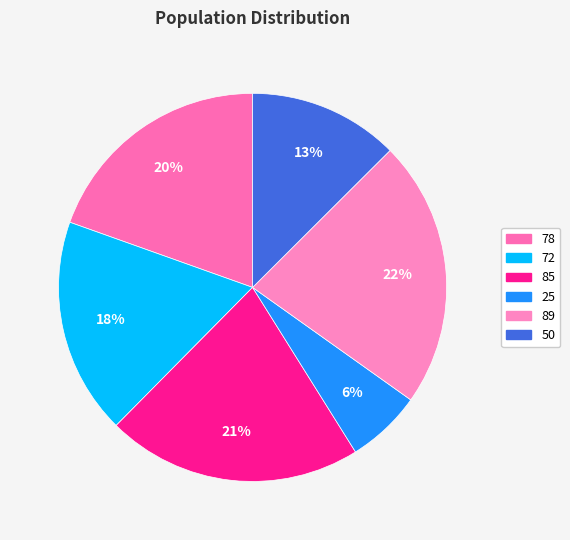

To the nearest percent, what is the difference between the largest and smallest slice percentages?

16%